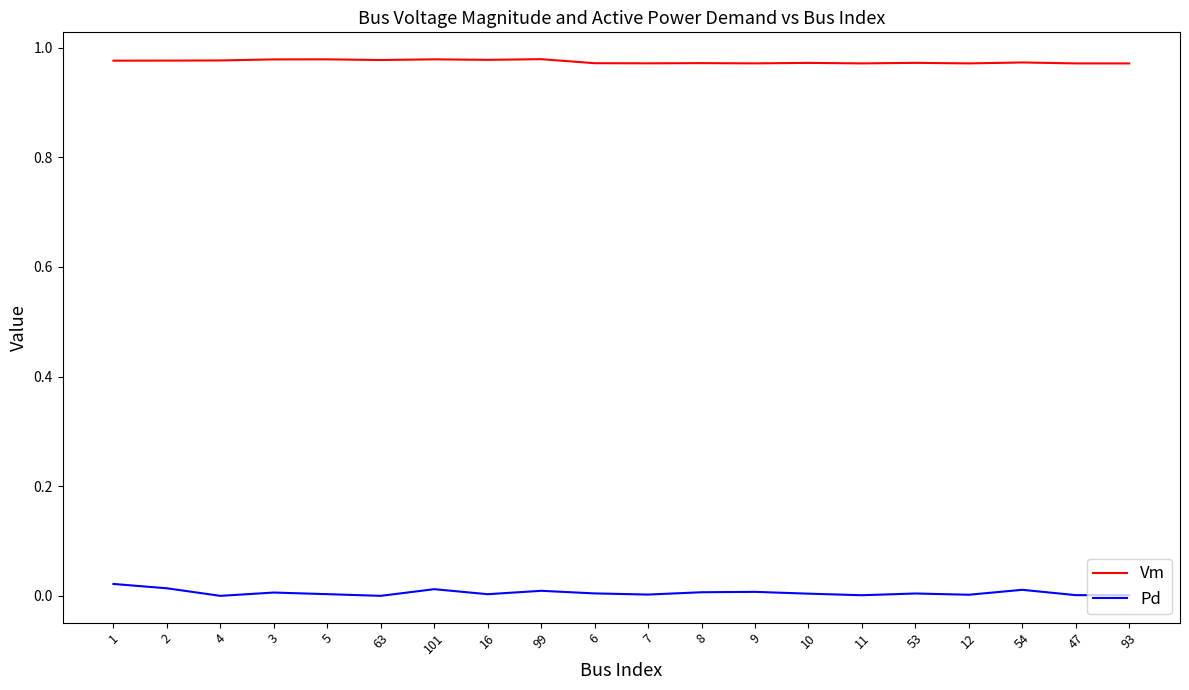

Is it true that Pd equals 0.0 at 101?

True